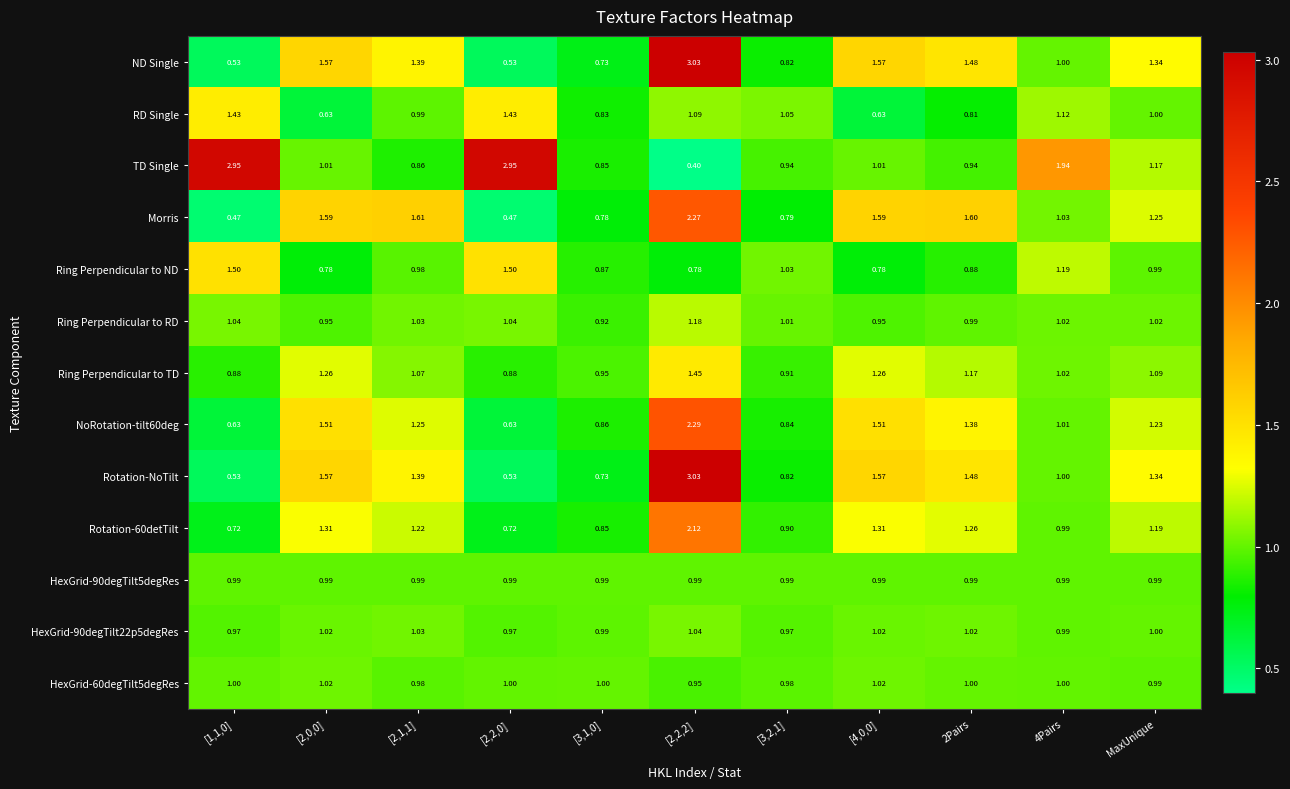

At which label is RD Single closest to 1?

MaxUnique